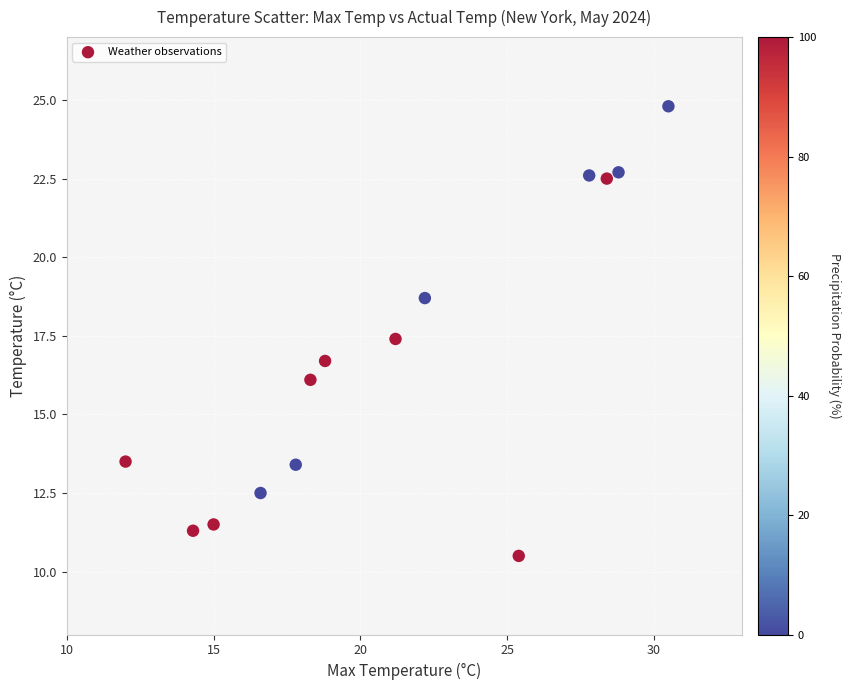

What is the range of X values (max minus min)?

18.5